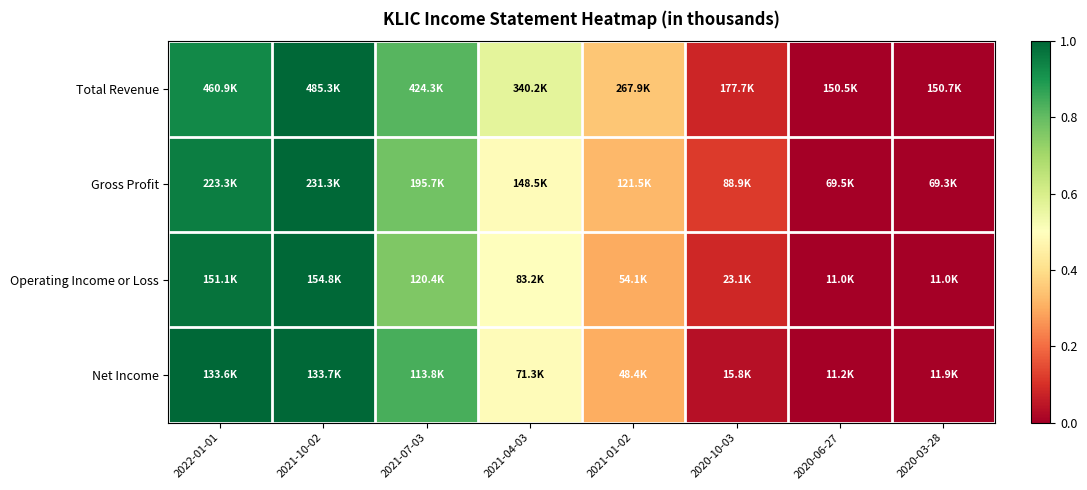

Reading right to left, transcribe all the data shown in this chart.

Total Revenue: 2020-03-28=0.0	2020-06-27=0.0	2020-10-03=0.1	2021-01-02=0.4	2021-04-03=0.6	2021-07-03=0.8	2021-10-02=1.0	2022-01-01=0.9
Gross Profit: 2020-03-28=0.0	2020-06-27=0.0	2020-10-03=0.1	2021-01-02=0.3	2021-04-03=0.5	2021-07-03=0.8	2021-10-02=1.0	2022-01-01=1.0
Operating Income or Loss: 2020-03-28=0.0	2020-06-27=0.0	2020-10-03=0.1	2021-01-02=0.3	2021-04-03=0.5	2021-07-03=0.8	2021-10-02=1.0	2022-01-01=1.0
Net Income: 2020-03-28=0.0	2020-06-27=0.0	2020-10-03=0.0	2021-01-02=0.3	2021-04-03=0.5	2021-07-03=0.8	2021-10-02=1.0	2022-01-01=1.0